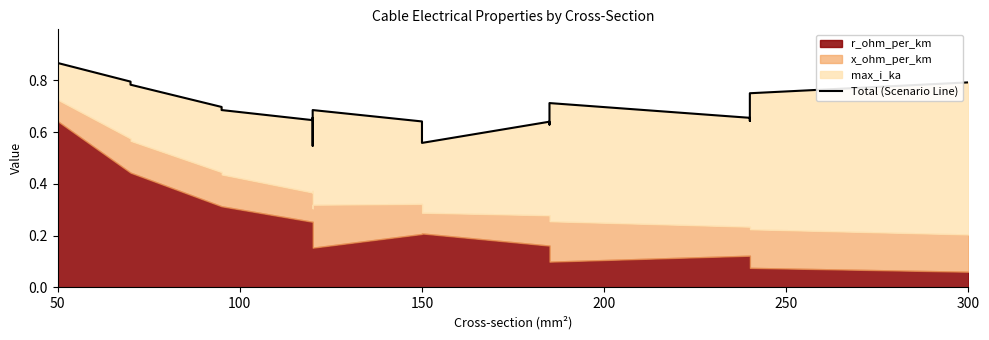

How many data points does each series have?

19